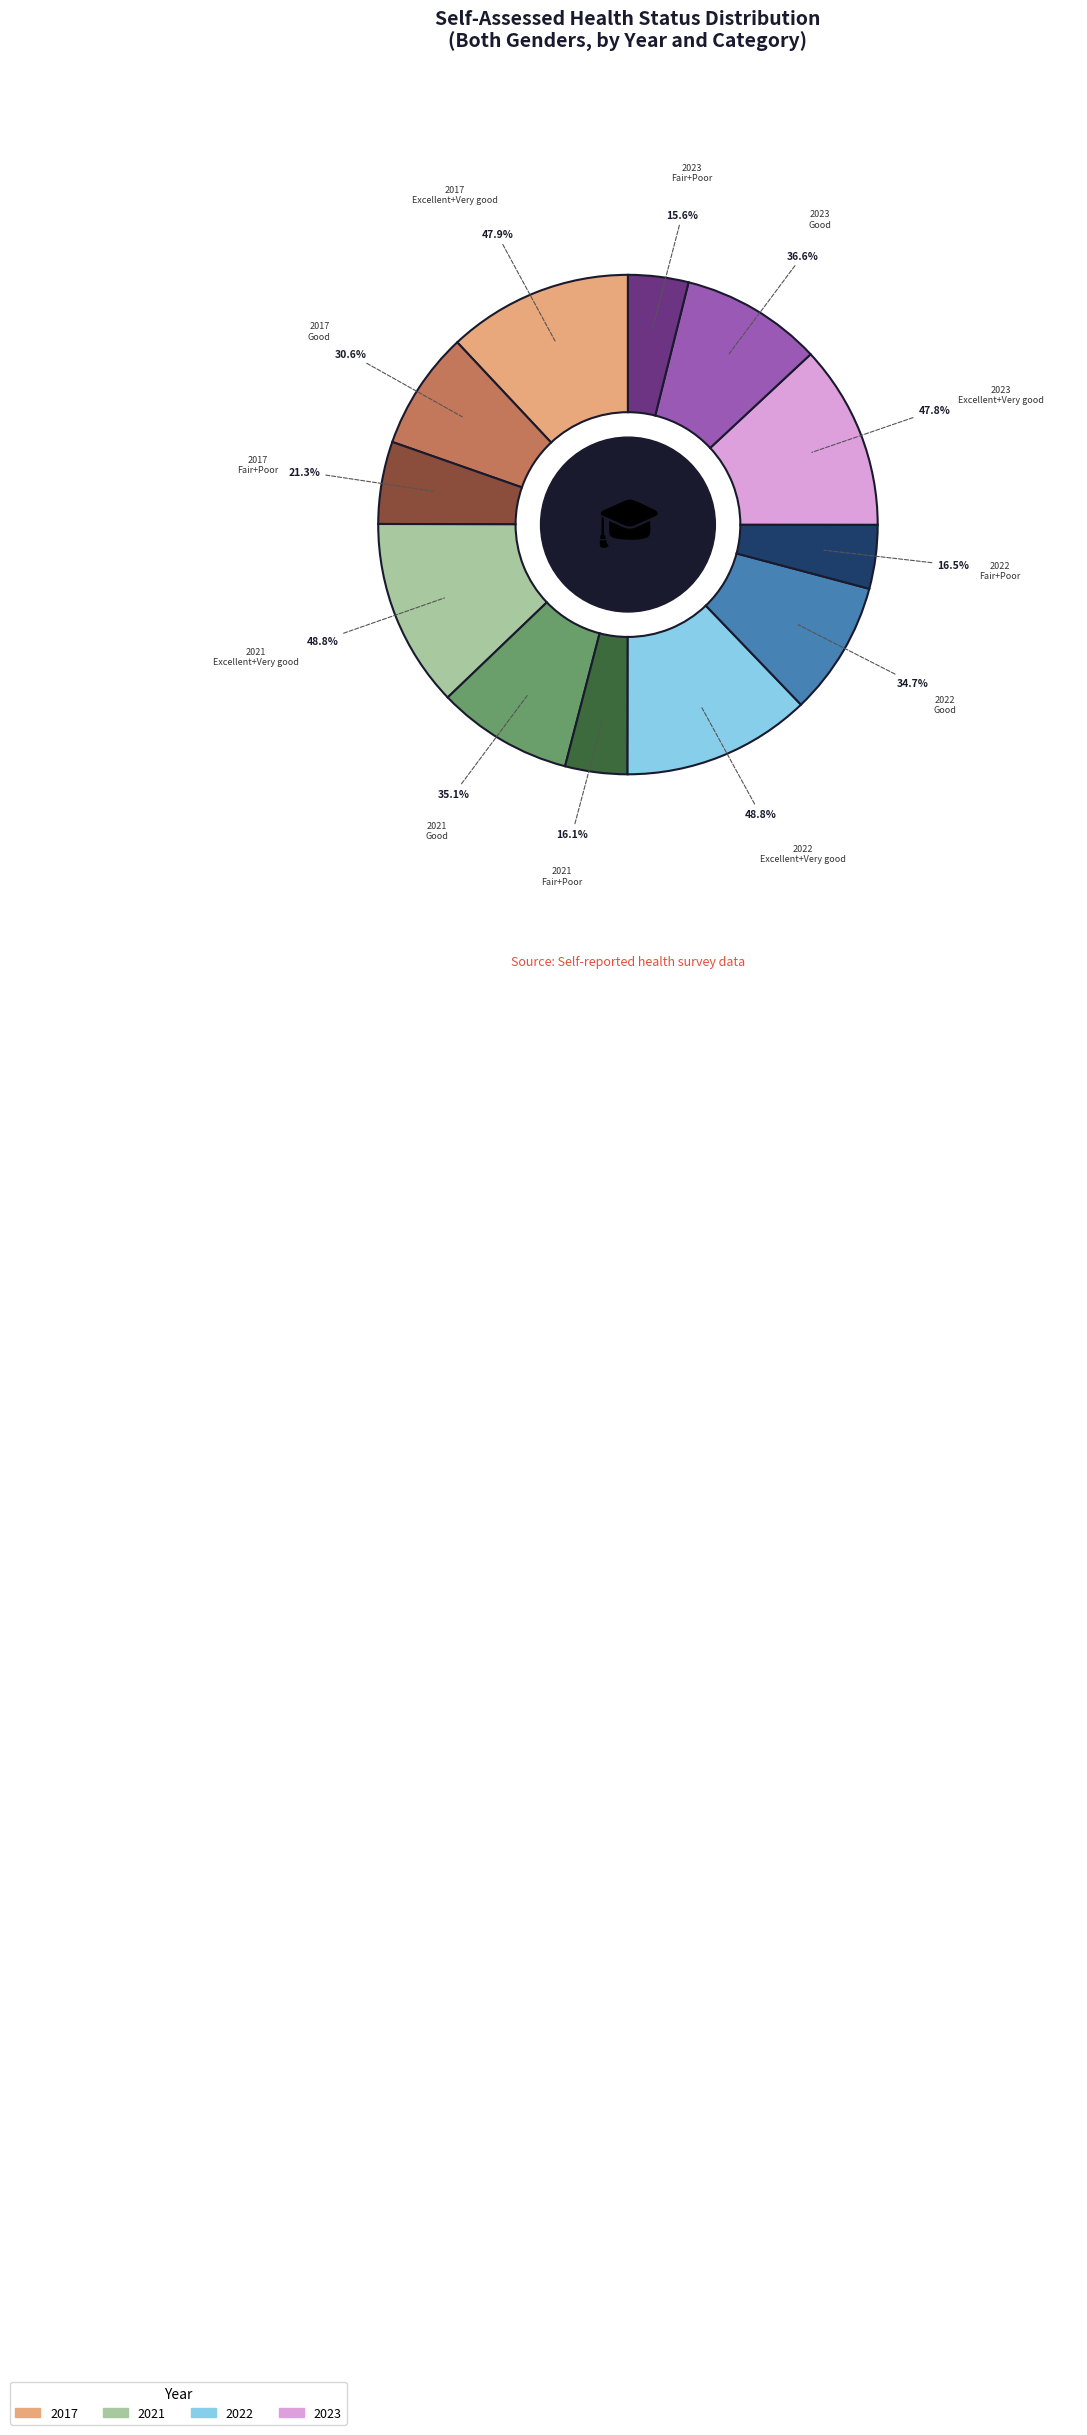

Count the number of slices in the pie.

12